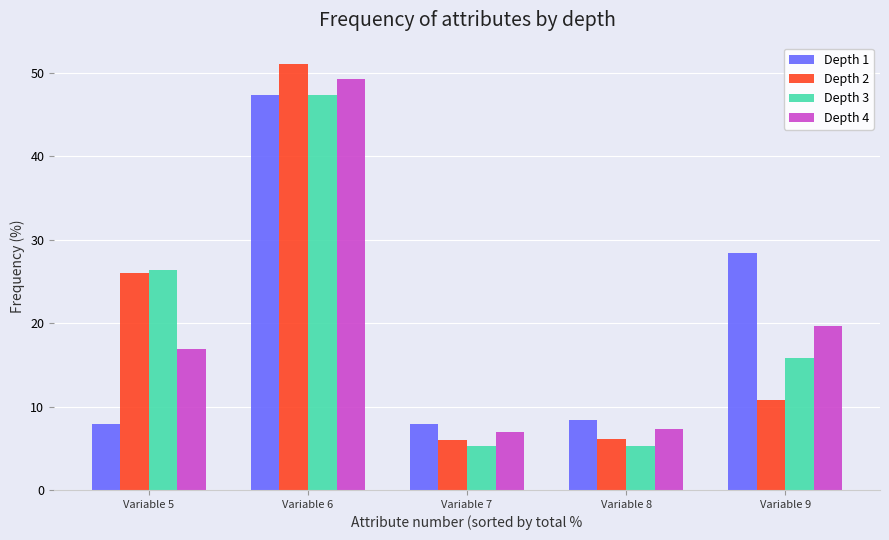

The value of Depth 1 at Variable 5 is 13.7. True or false?

False